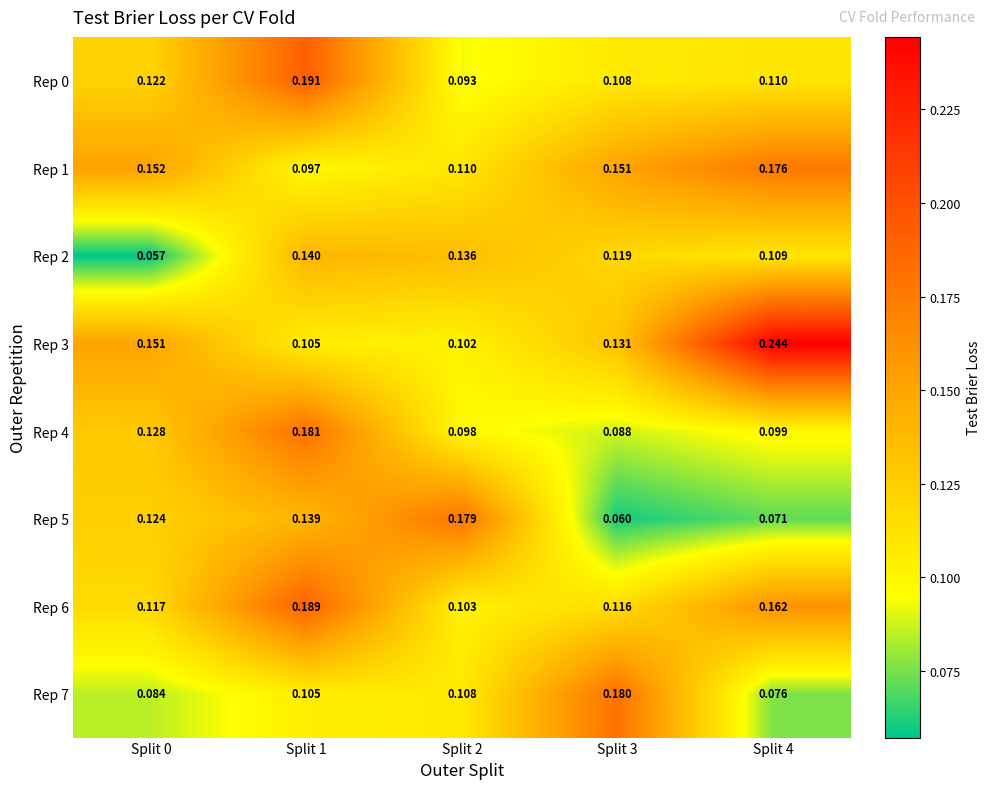

Reading right to left, transcribe all the data shown in this chart.

Rep 0: Split 4=0.1	Split 3=0.1	Split 2=0.1	Split 1=0.2	Split 0=0.1
Rep 1: Split 4=0.2	Split 3=0.2	Split 2=0.1	Split 1=0.1	Split 0=0.2
Rep 2: Split 4=0.1	Split 3=0.1	Split 2=0.1	Split 1=0.1	Split 0=0.1
Rep 3: Split 4=0.2	Split 3=0.1	Split 2=0.1	Split 1=0.1	Split 0=0.2
Rep 4: Split 4=0.1	Split 3=0.1	Split 2=0.1	Split 1=0.2	Split 0=0.1
Rep 5: Split 4=0.1	Split 3=0.1	Split 2=0.2	Split 1=0.1	Split 0=0.1
Rep 6: Split 4=0.2	Split 3=0.1	Split 2=0.1	Split 1=0.2	Split 0=0.1
Rep 7: Split 4=0.1	Split 3=0.2	Split 2=0.1	Split 1=0.1	Split 0=0.1